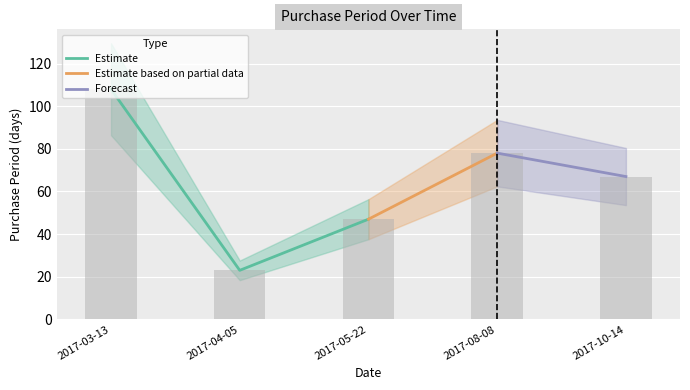

Count the values in the range 47 to 78.

3